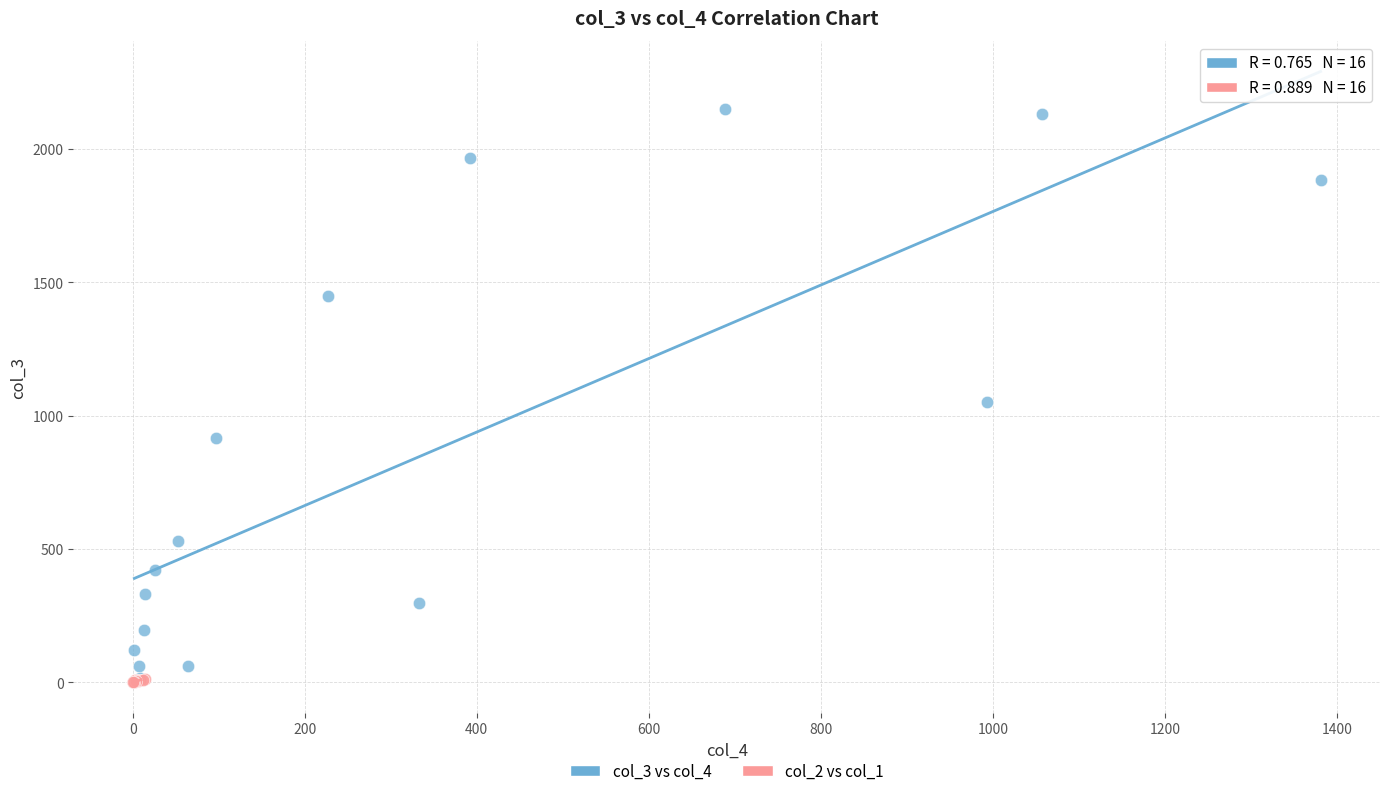

Which series has the widest spread of Y values?

col_3 vs col_4